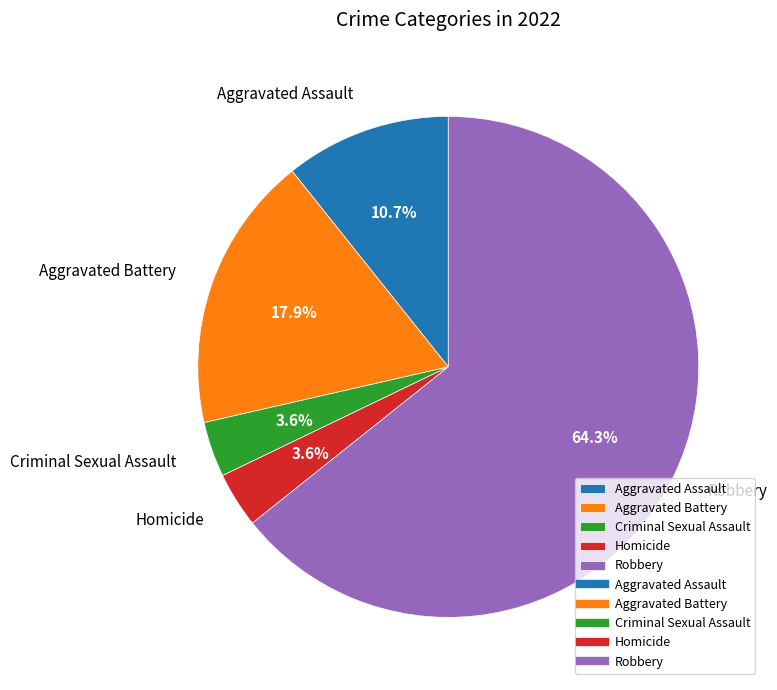

How many segments does this pie chart have?

5